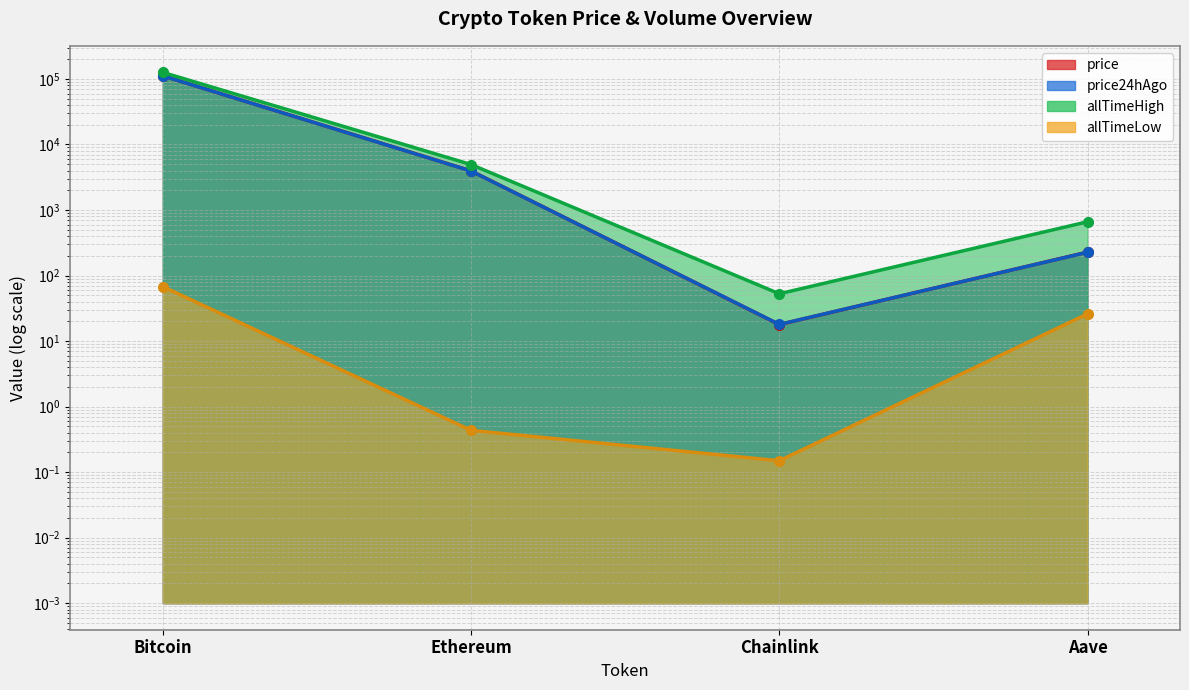

Reading left to right, transcribe all the data shown in this chart.

price: 111804.0	3954.0	17.9	227.8
price24hAgo: 111657.0	3940.8	17.9	227.0
allTimeHigh: 126080.0	4946.1	52.7	661.7
allTimeLow: 67.8	0.4	0.1	26.0